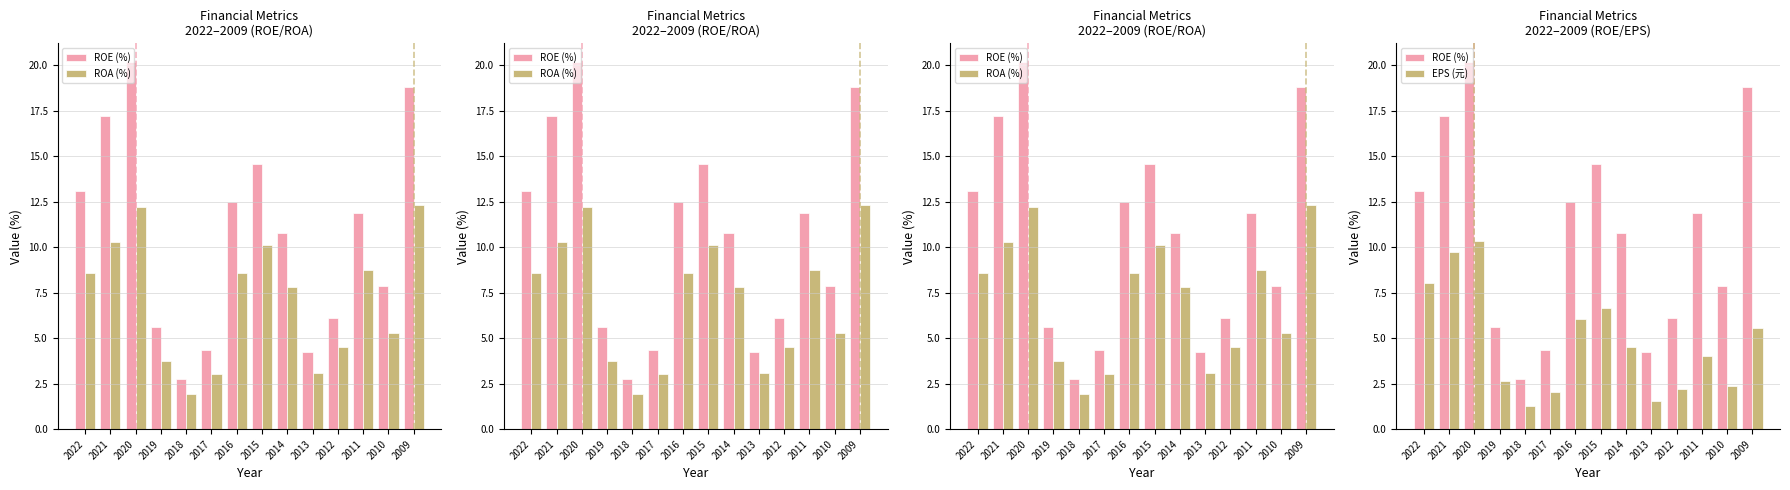

At how many categories does at least one series exceed 16?

3